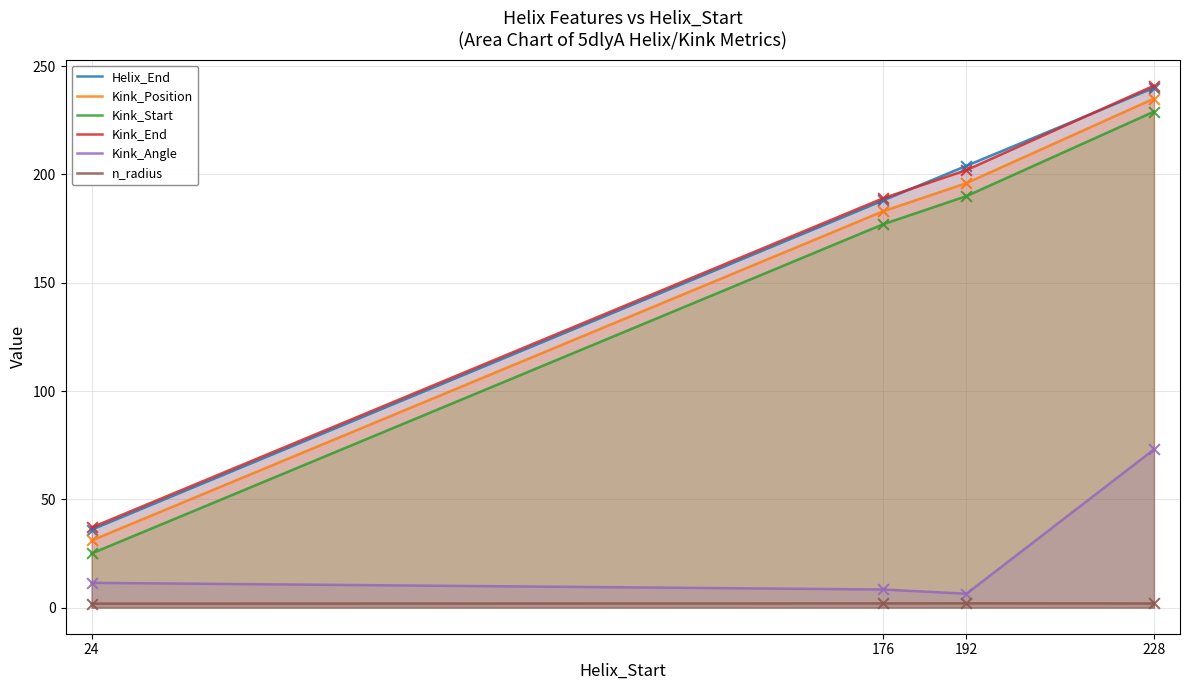

Which series has the largest total across all categories?

Kink_End